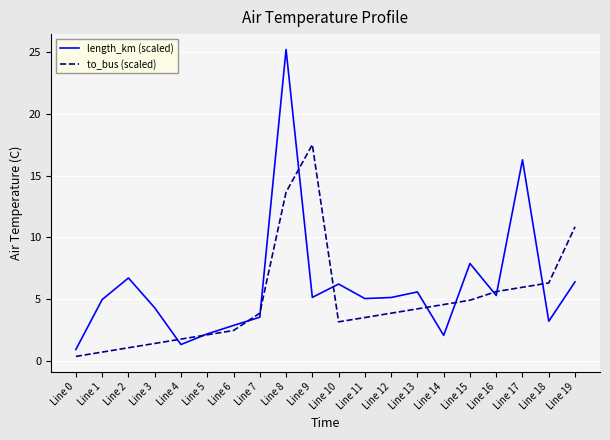

At which category is the sum across all series the highest?

Line 8